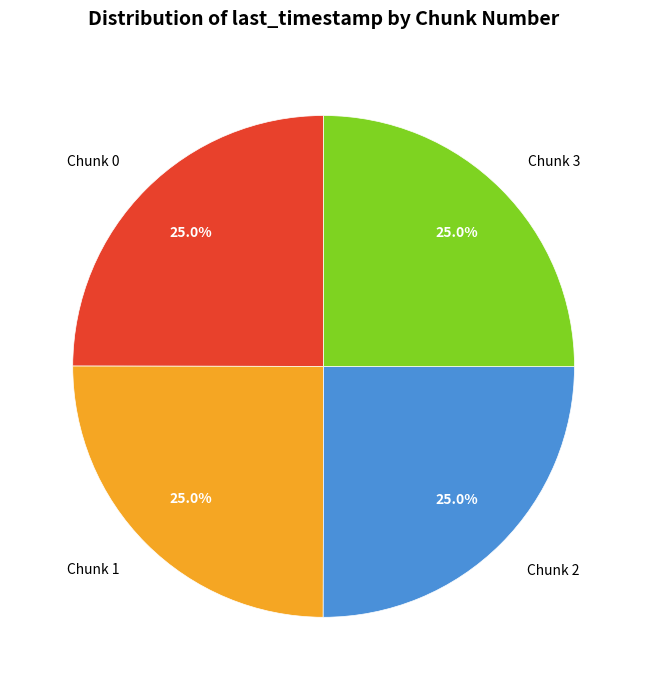

Combined, what portion of the pie is Chunk 2 and Chunk 0?

50.0%